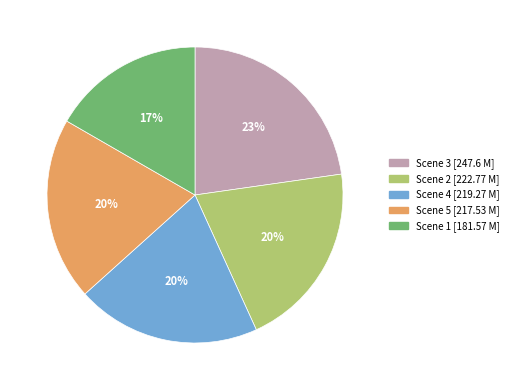

To the nearest percent, what is the average slice percentage?

20%